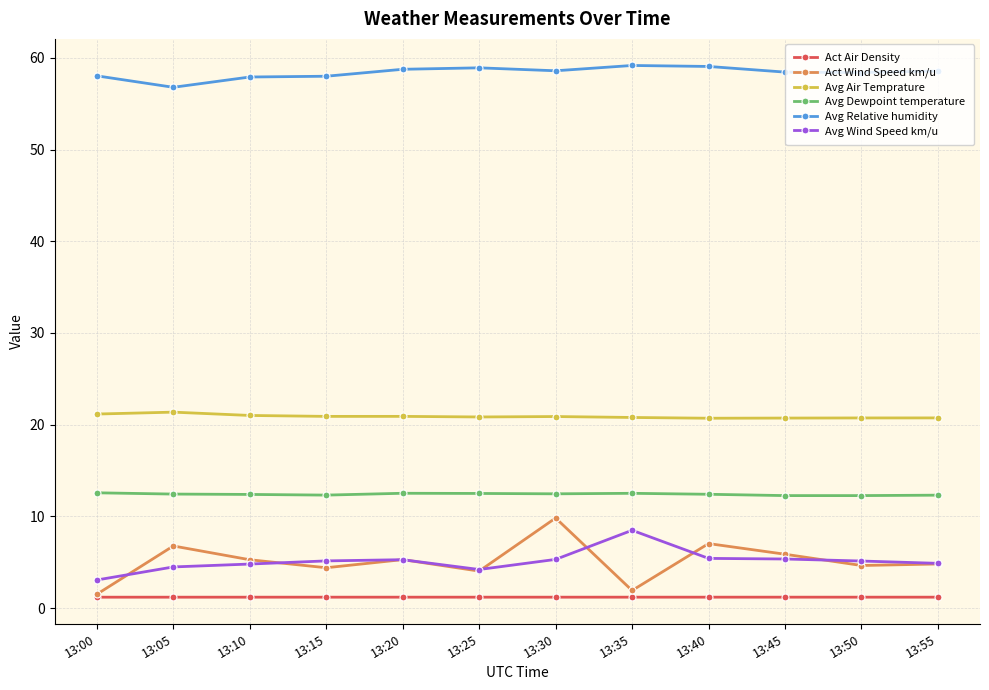

Which series has the largest range (max minus min)?

Act Wind Speed km/u